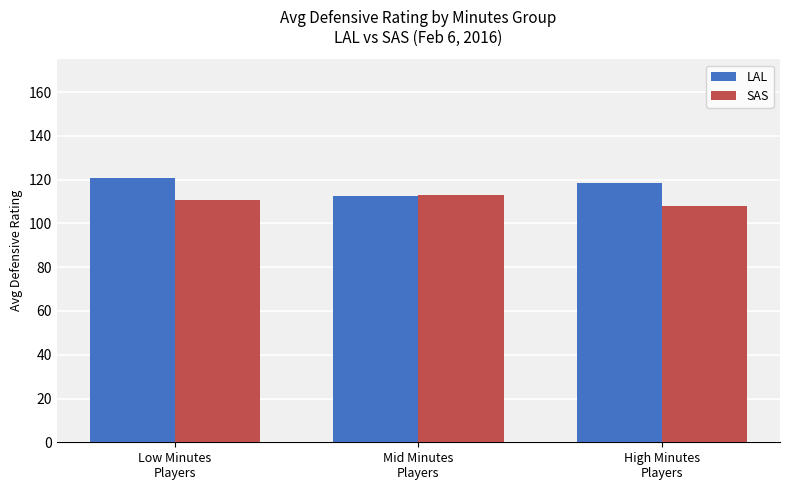

How many bars are there in each group?

2